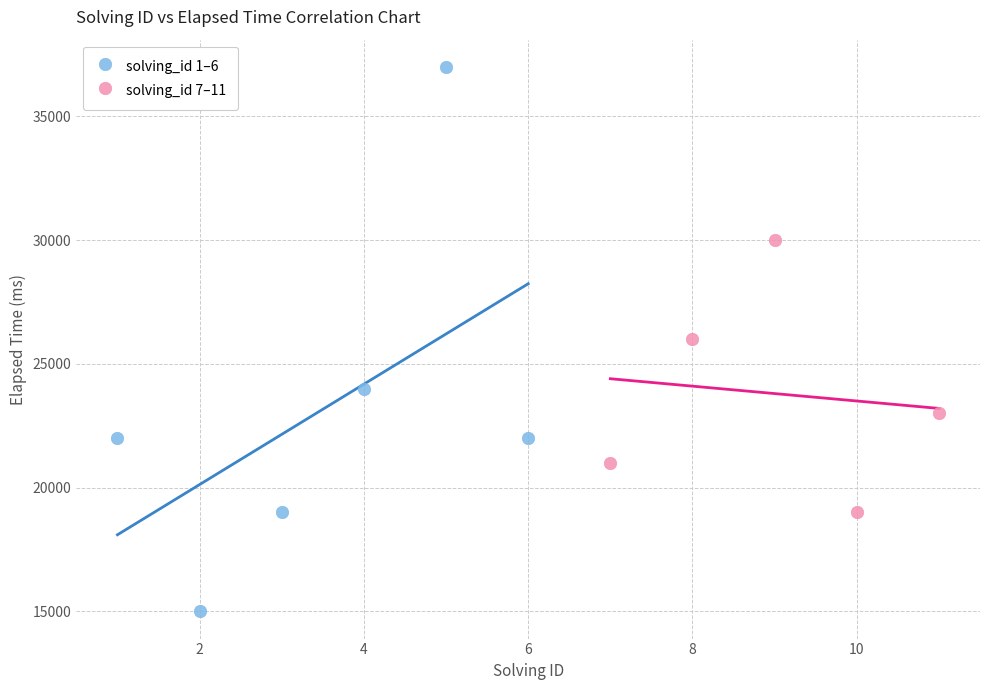

Which series reaches the maximum Y coordinate?

solving_id 1–6